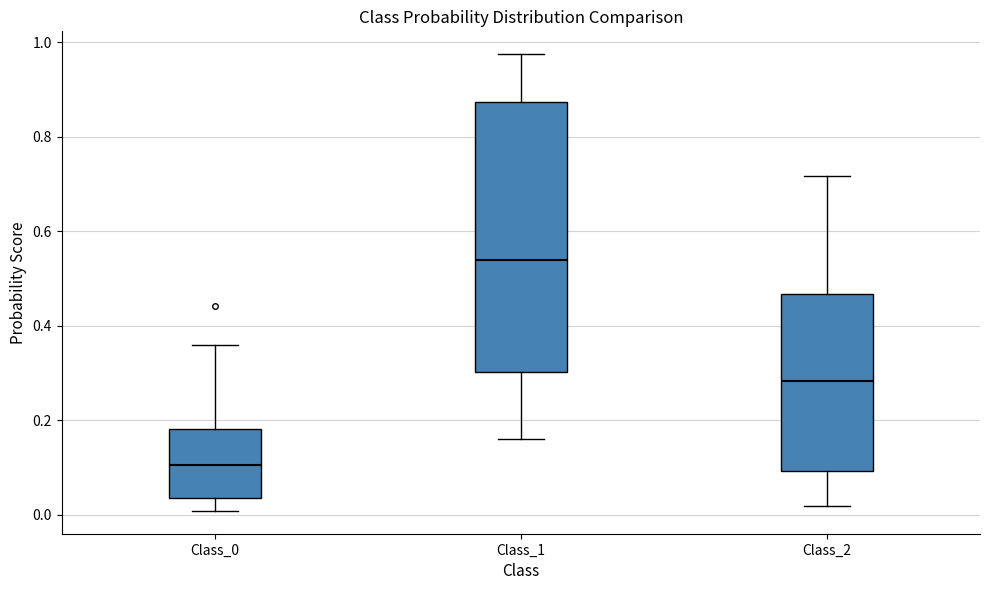

Which box's median line is the highest?

Class_1